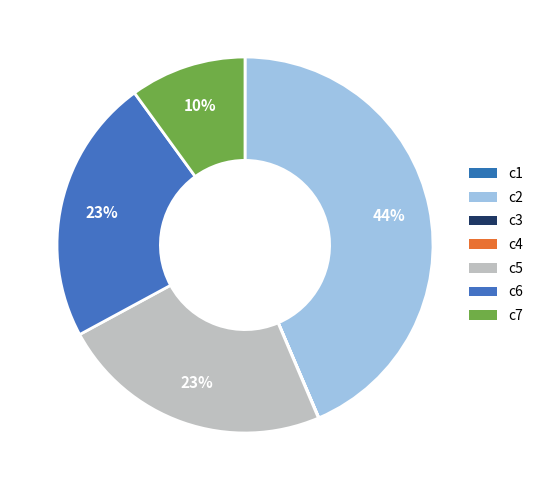

What is the total percentage of c6 and c2?

66.5%